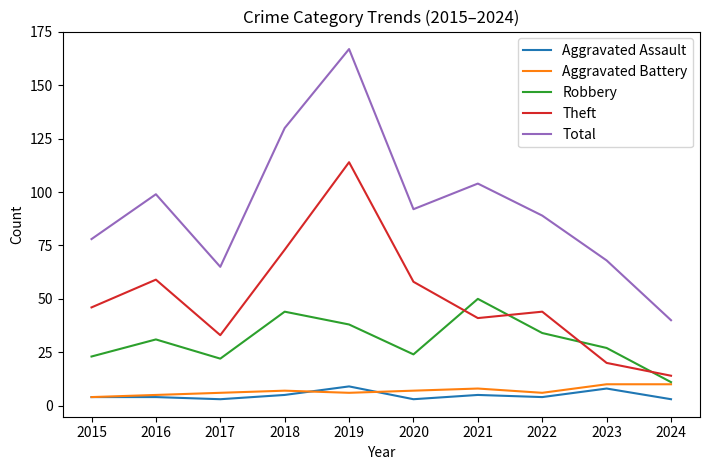

Does the chart display data point markers on the line(s)?

No